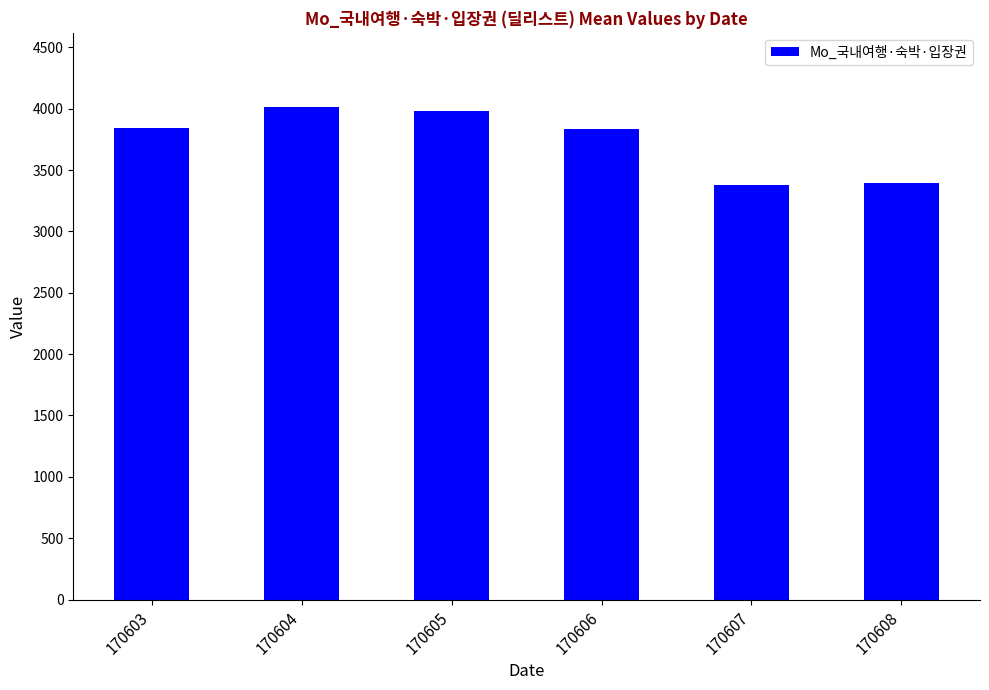

What is the smallest value displayed?

3375